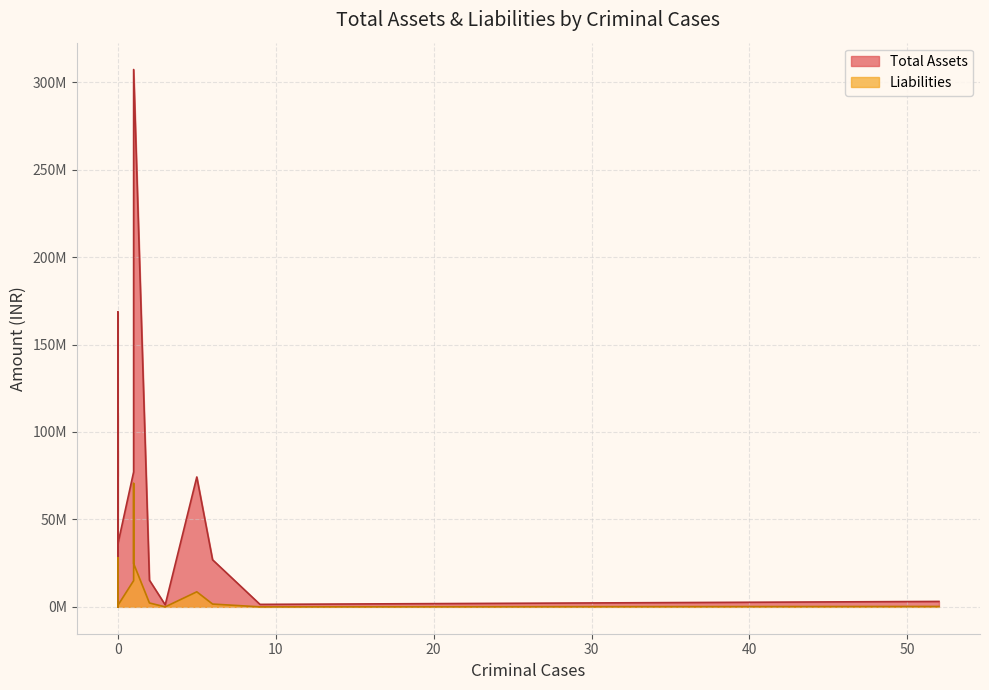

True or false: Total Assets and Liabilities intersect in this chart.

False